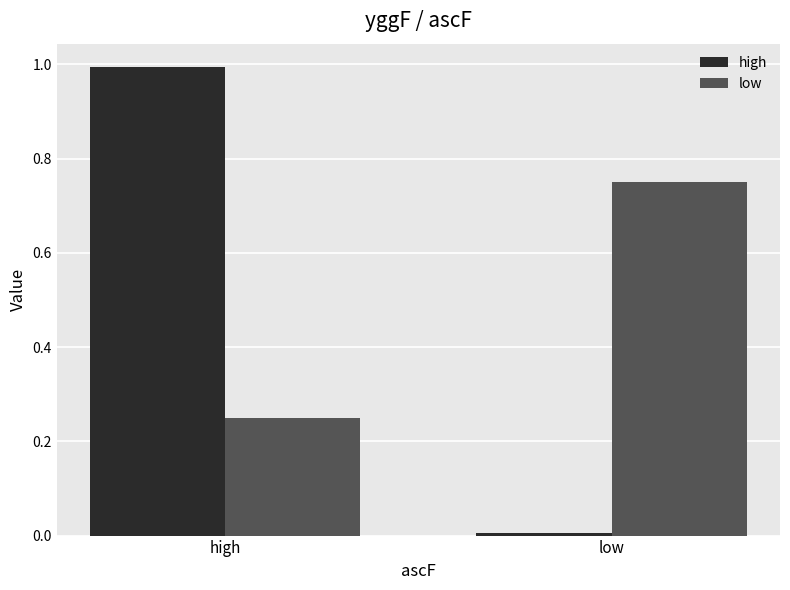

Rank the series at low from lowest to highest value.

high, low